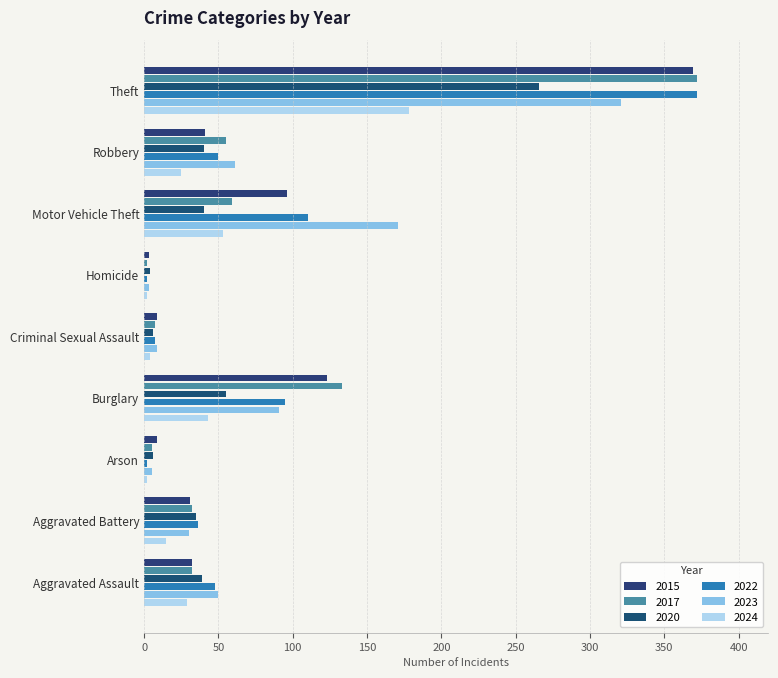

Reading left to right, extract all data points from this chart.

2015: 32	31	9	123	9	3	96	41	369
2017: 32	32	5	133	7	2	59	55	372
2020: 39	35	6	55	6	4	40	40	266
2022: 48	36	2	95	7	2	110	50	372
2023: 50	30	5	91	9	3	171	61	321
2024: 29	15	2	43	4	2	53	25	178